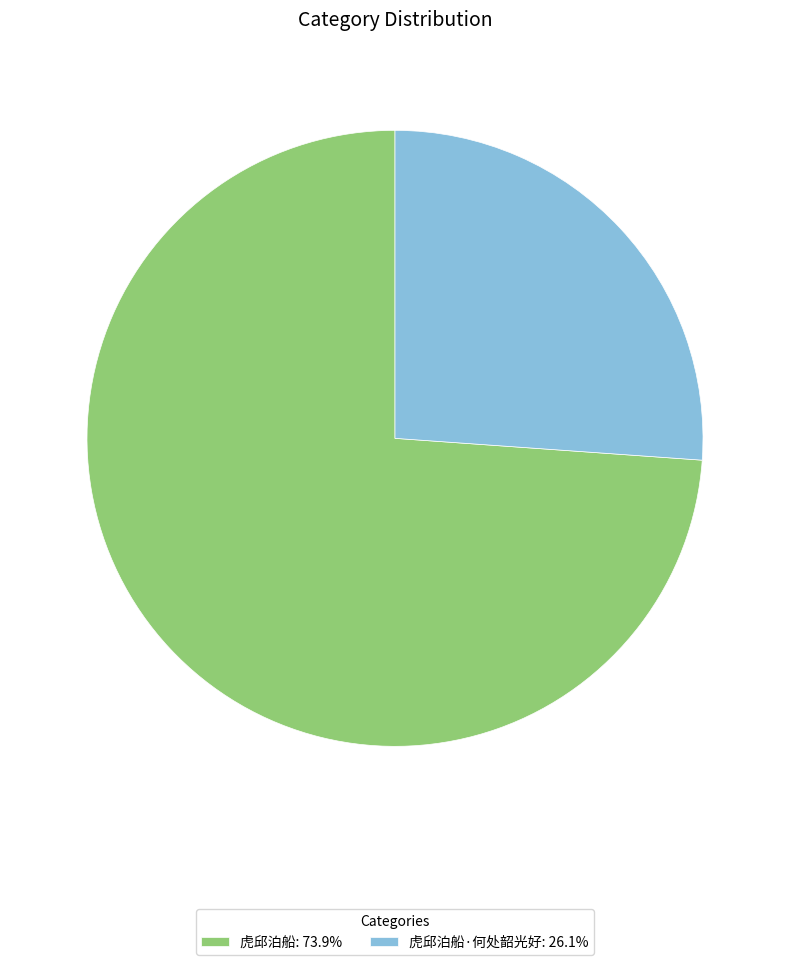

Does 虎邱泊船: 73.9% account for over 50% of the chart?

Yes